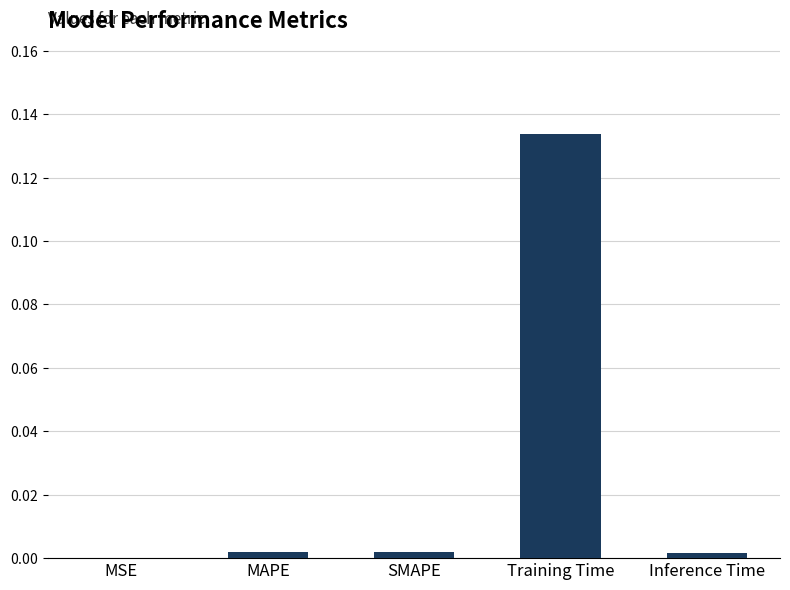

Is it true that the value at MSE is 0.0?

False